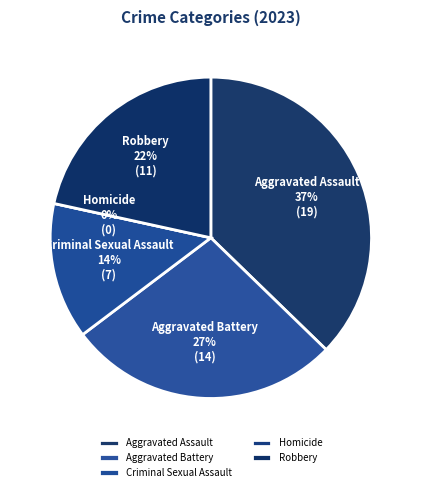

Combined, what portion of the pie is Robbery and Homicide?

21.6%